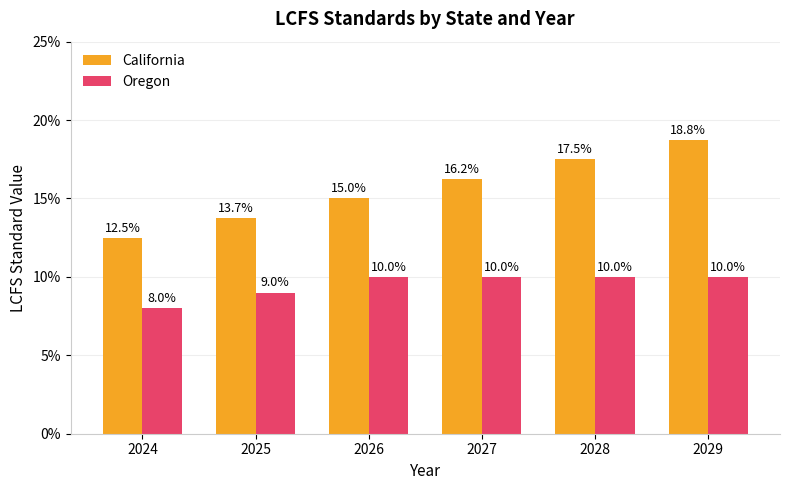

What are all the series names shown in the legend?

California, Oregon